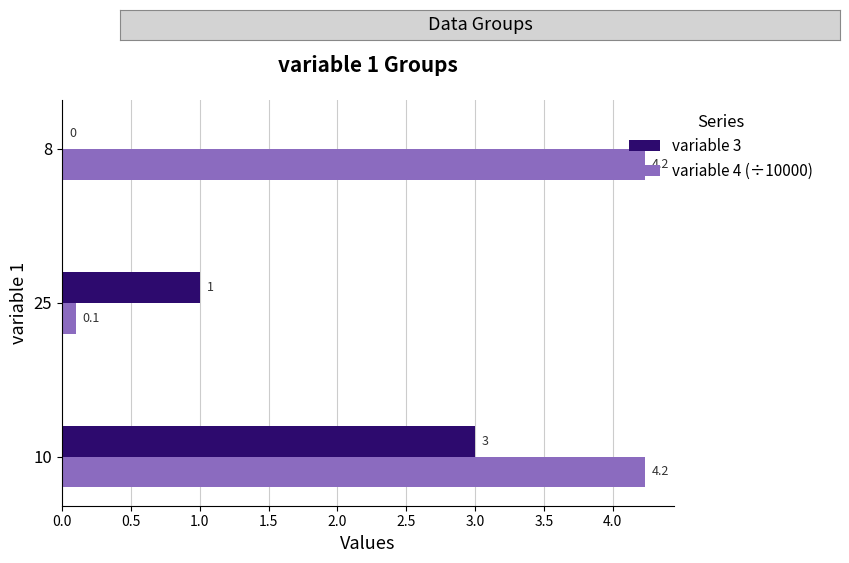

Between 25 and 8, which series saw the biggest shift?

variable 4 (÷10000)